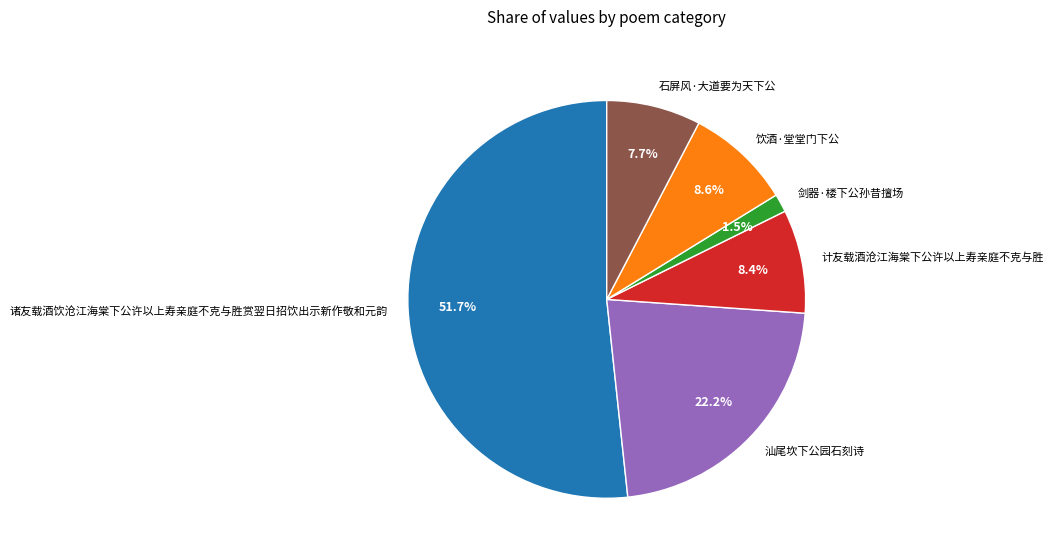

Is it true that 诸友载酒饮沧江海棠下公许以上寿亲庭不克与胜赏翌日招饮出示新作敬和元韵 is 61% of the pie?

False